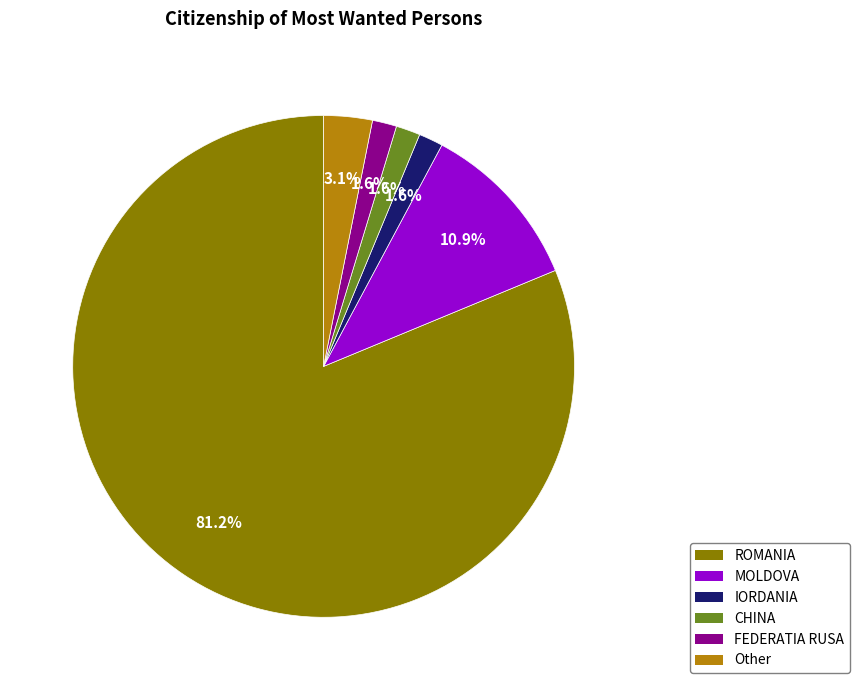

To the nearest percent, what is the difference between the largest and smallest slice percentages?

80%